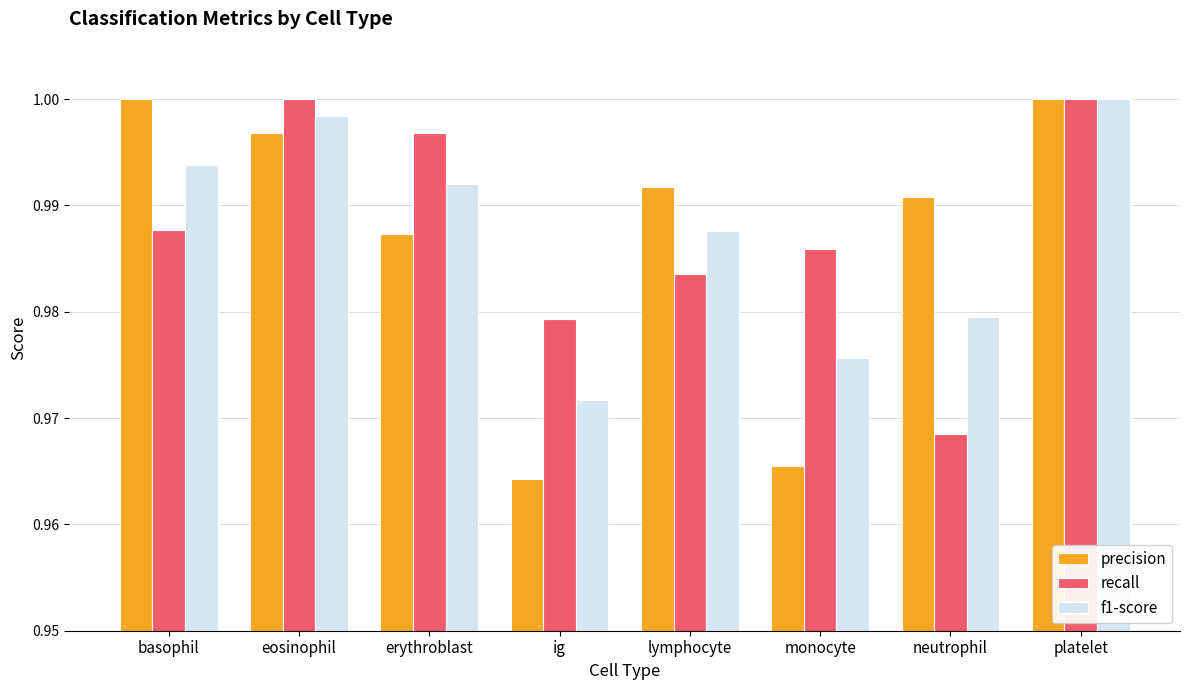

What is the sum of the recall values at neutrophil and basophil?

2.0